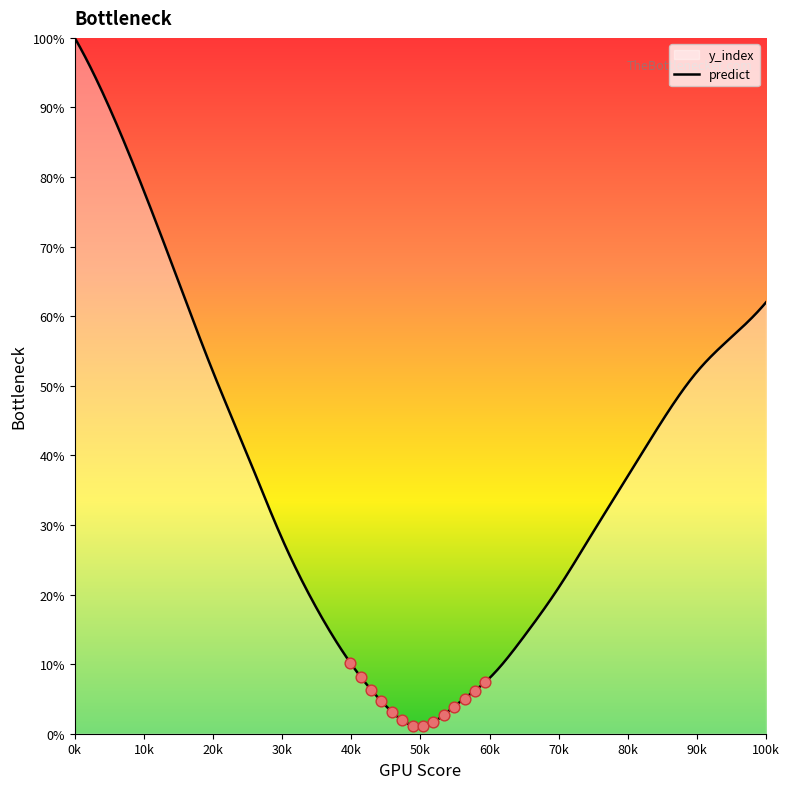

At how many categories does at least one series exceed 53?

14